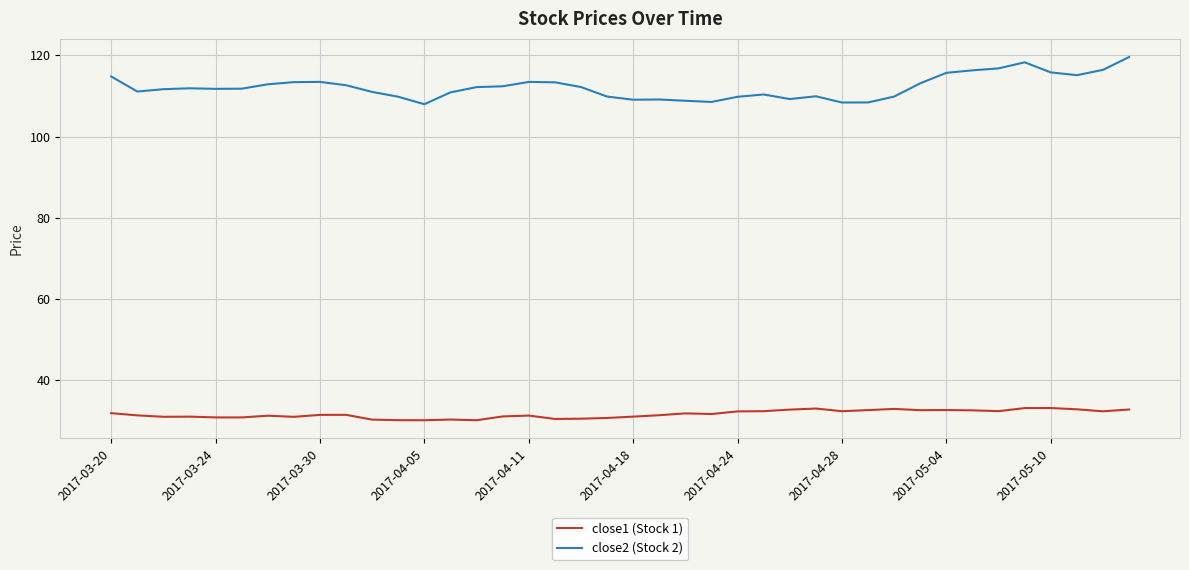

Which series has the largest total across all categories?

close2 (Stock 2)